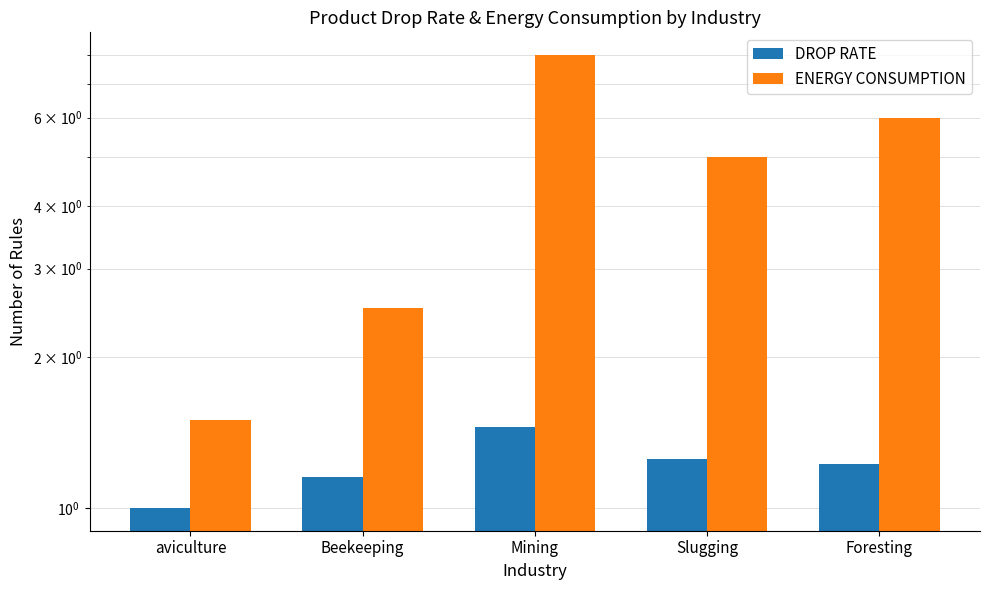

What are all the series names shown in the legend?

DROP RATE, ENERGY CONSUMPTION